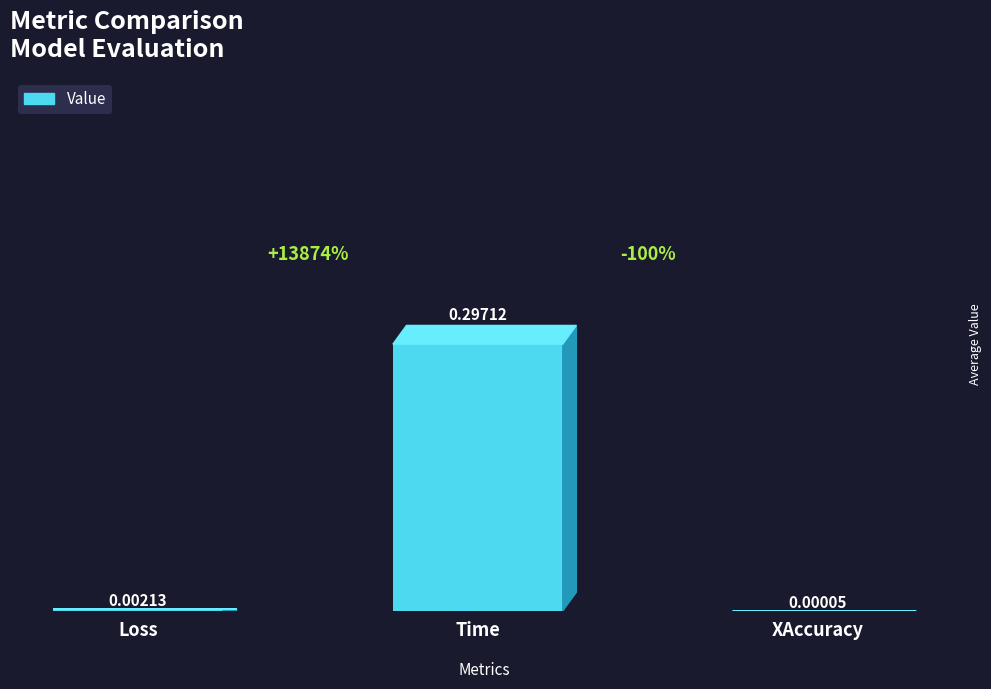

Where is the data nearest to the value 0?

XAccuracy